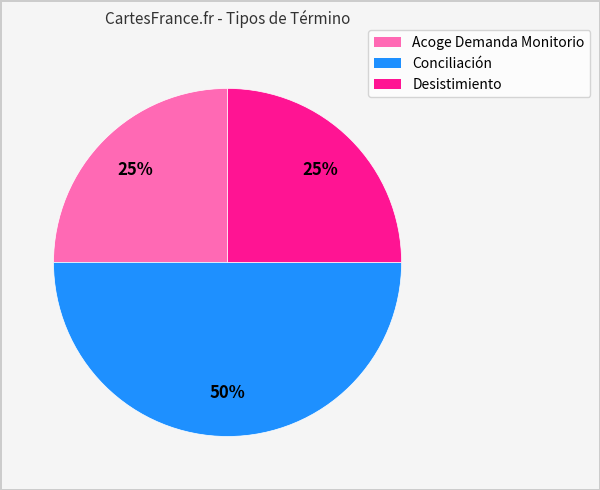

Combined, do Conciliación and Desistimiento account for over 50%?

Yes